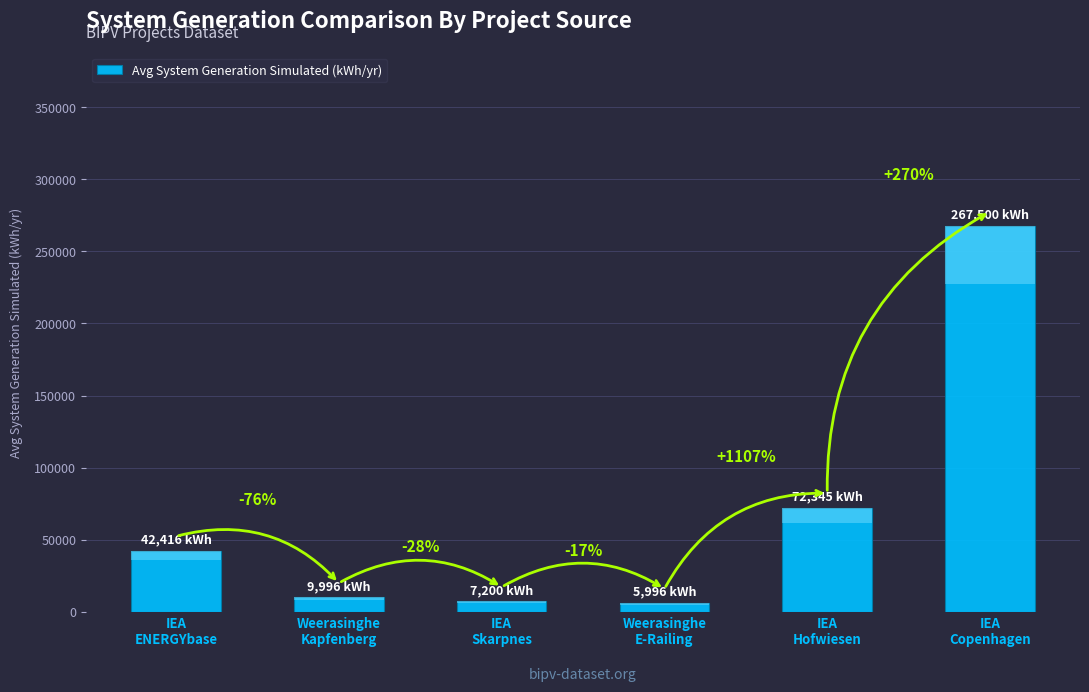

List the labels in order of value, largest first.

IEA
Copenhagen, IEA
Hofwiesen, IEA
ENERGYbase, Weerasinghe
Kapfenberg, IEA
Skarpnes, Weerasinghe
E-Railing